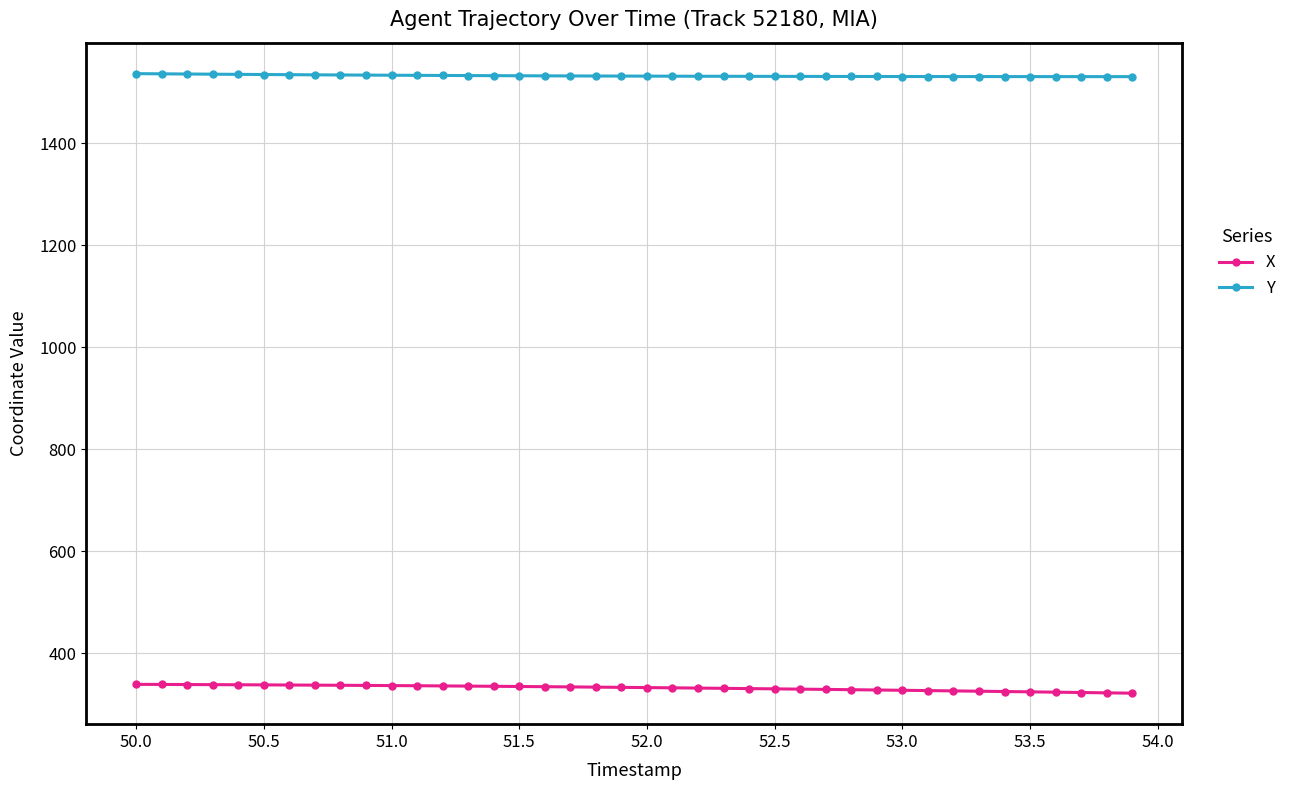

What is the value of the X point at the 10th from the left?

336.8